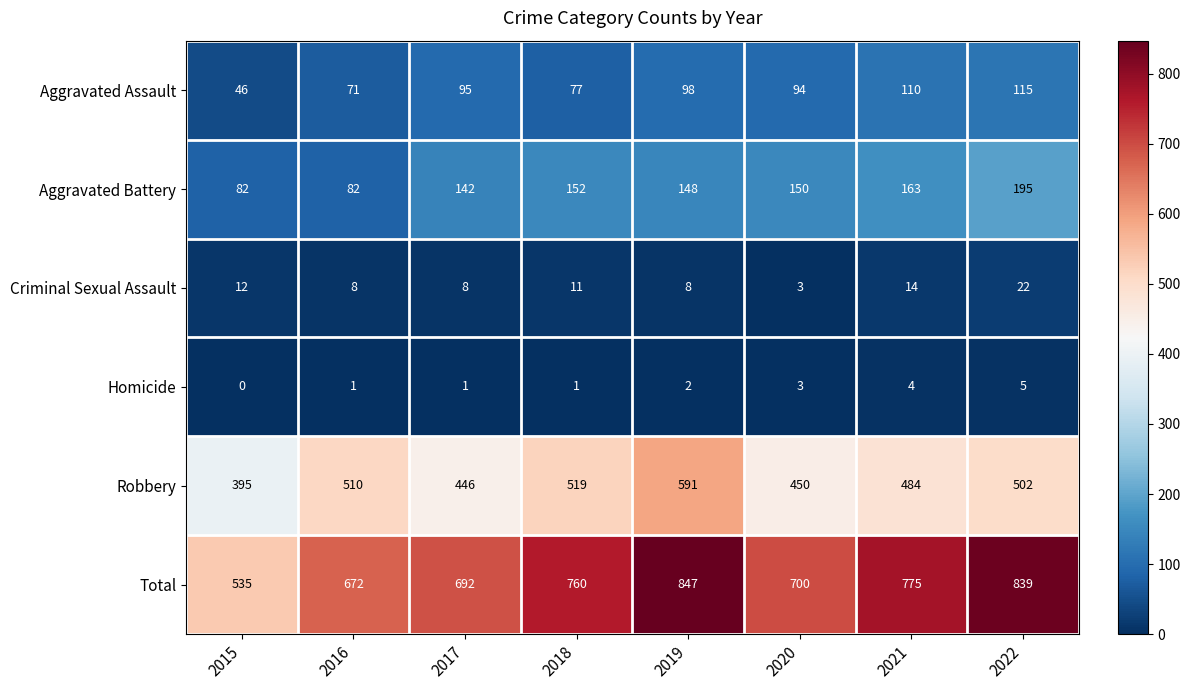

Between 2019 and 2020, which series saw the biggest shift?

Total